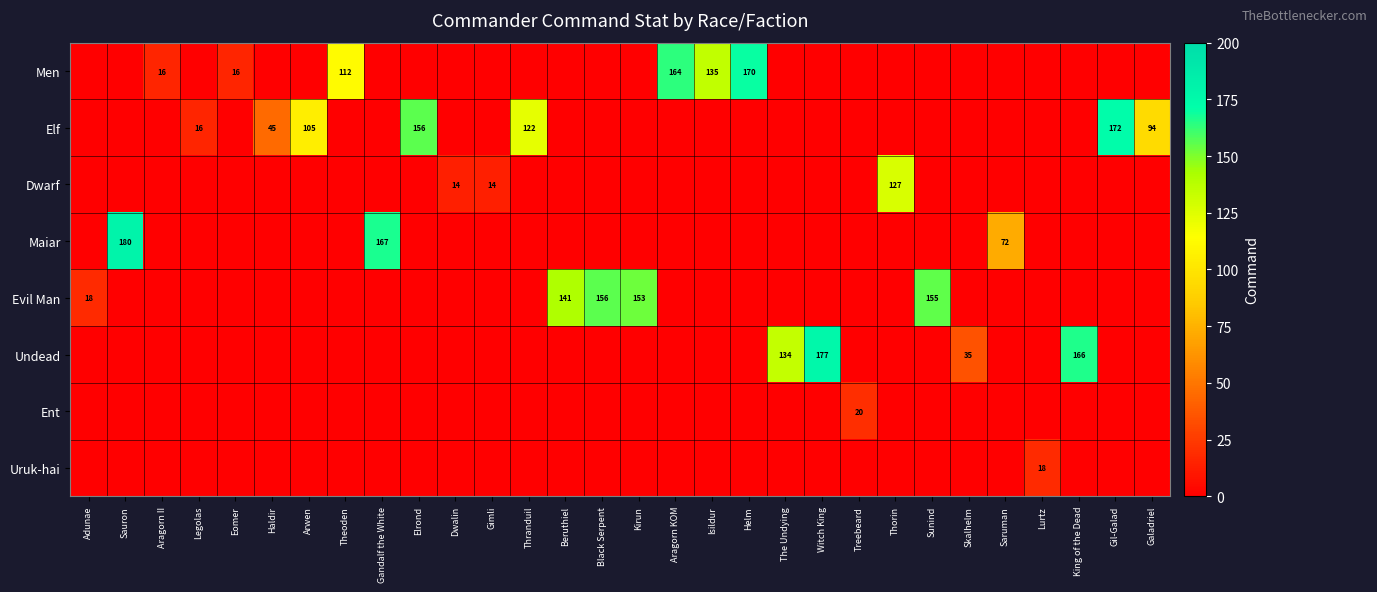

Between Helm and Galadriel, which is larger?

Helm